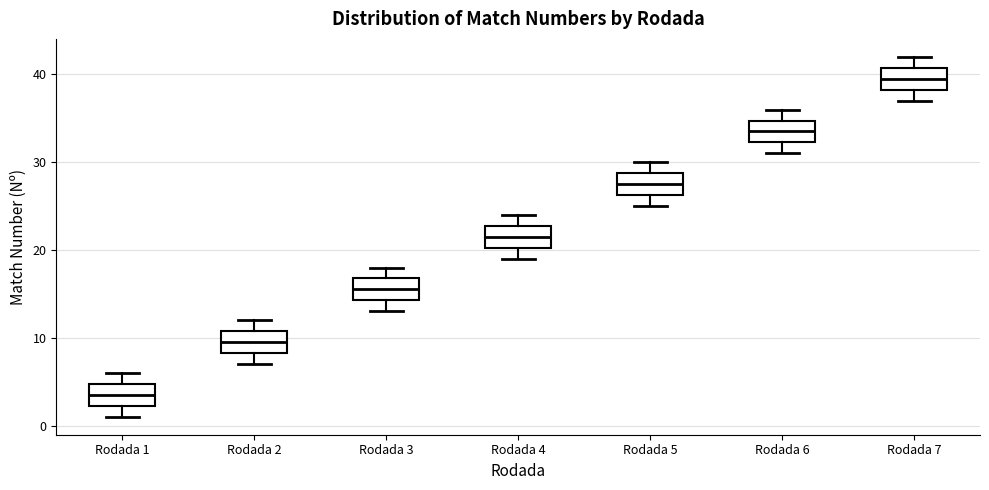

Reading left to right, read every box against the y-axis: the position of its median line, the range the box covers, and the ends of its whiskers. The values are not printed on the chart, so give them approximately, as read against the axis.

Rodada 1: median 4, box 2 to 5, whiskers 1 to 6
Rodada 2: median 10, box 8 to 11, whiskers 7 to 12
Rodada 3: median 16, box 14 to 17, whiskers 13 to 18
Rodada 4: median 22, box 20 to 23, whiskers 19 to 24
Rodada 5: median 28, box 26 to 29, whiskers 25 to 30
Rodada 6: median 34, box 32 to 35, whiskers 31 to 36
Rodada 7: median 40, box 38 to 41, whiskers 37 to 42